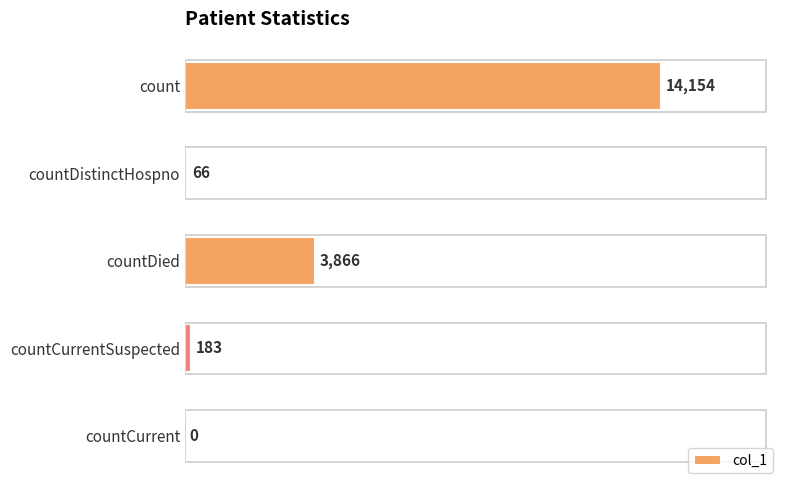

What is the greatest value displayed?

14154